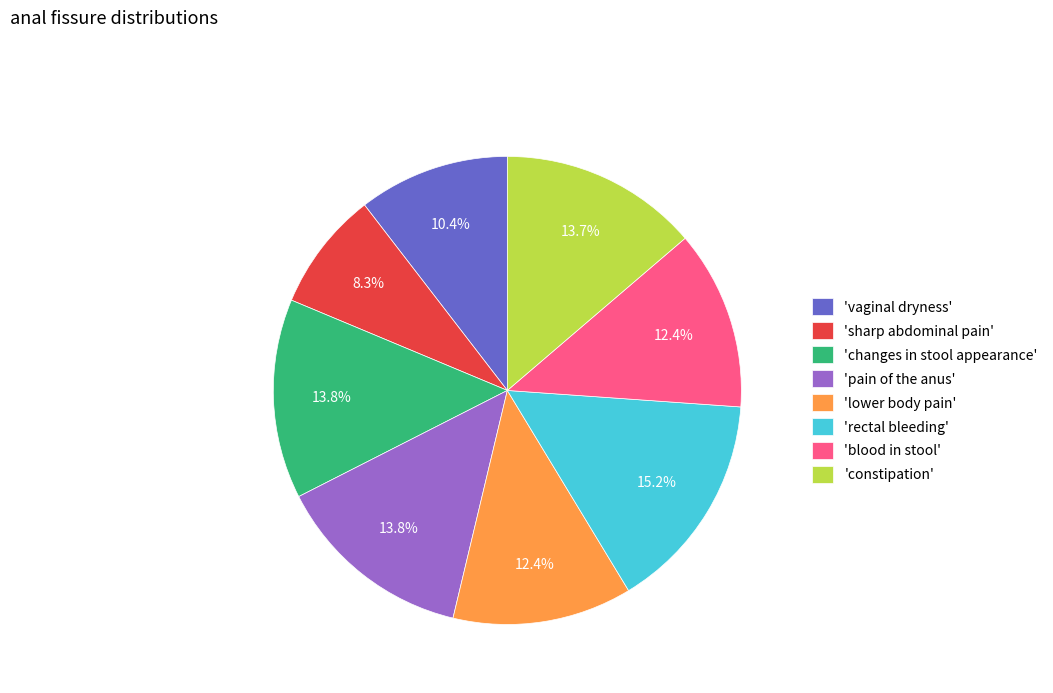

How many segments does this pie chart have?

8